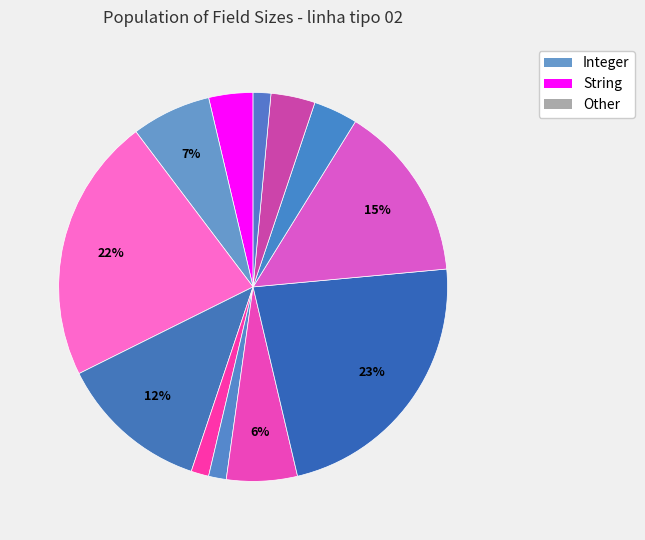

How many slices are in this pie chart?

12